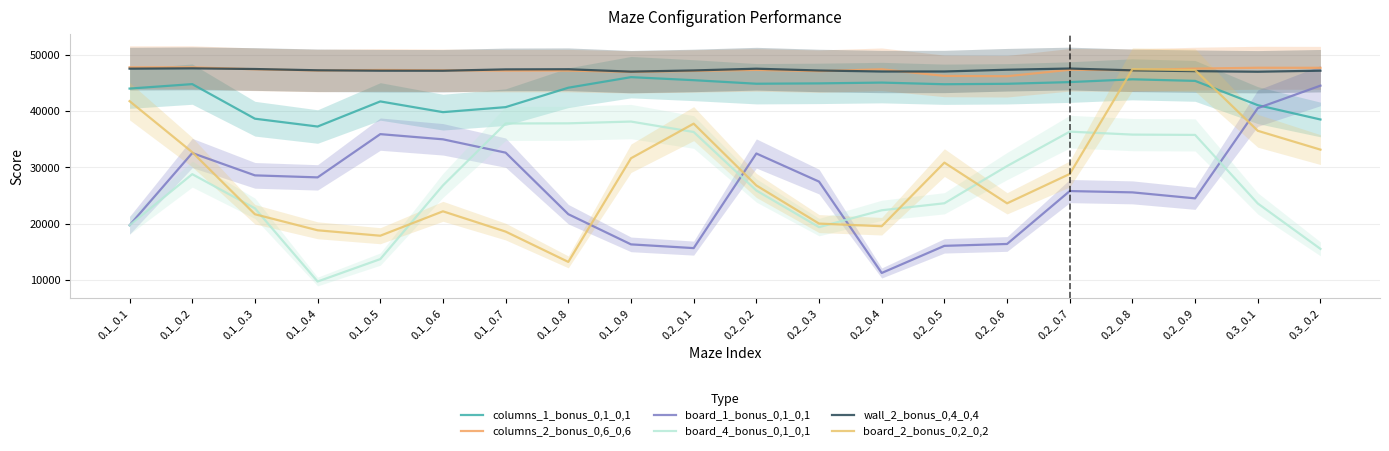

Between 0.1_0.1 and 0.2_0.3, which series saw the biggest shift?

board_2_bonus_0,2_0,2